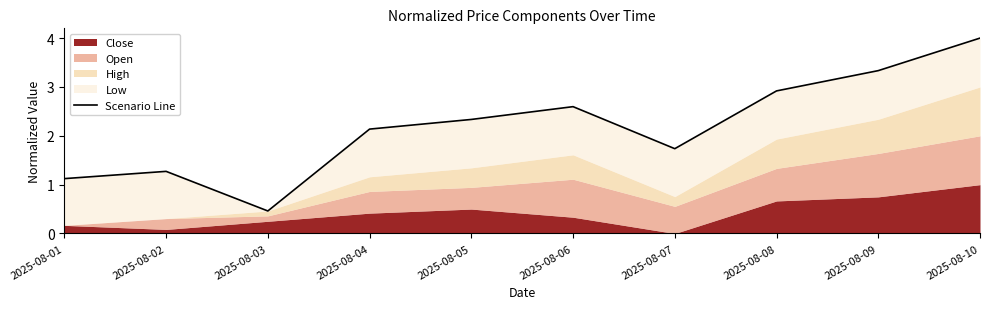

Reading left to right, extract all data points from this chart.

1.1	1.3	0.5	2.1	2.3	2.6	1.7	2.9	3.3	4.0